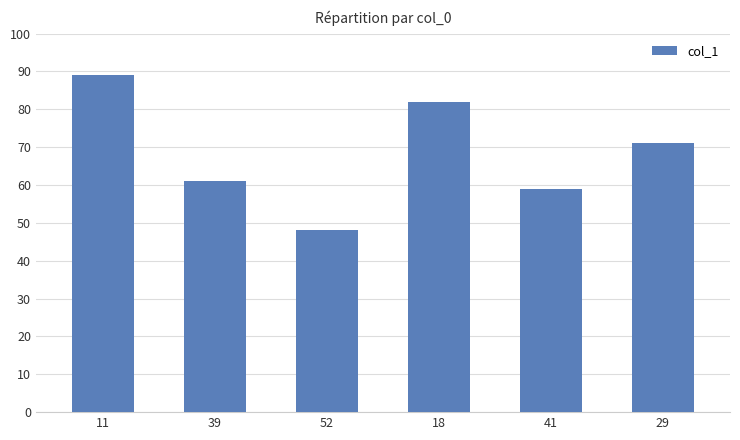

Where does the data first go above 71?

11